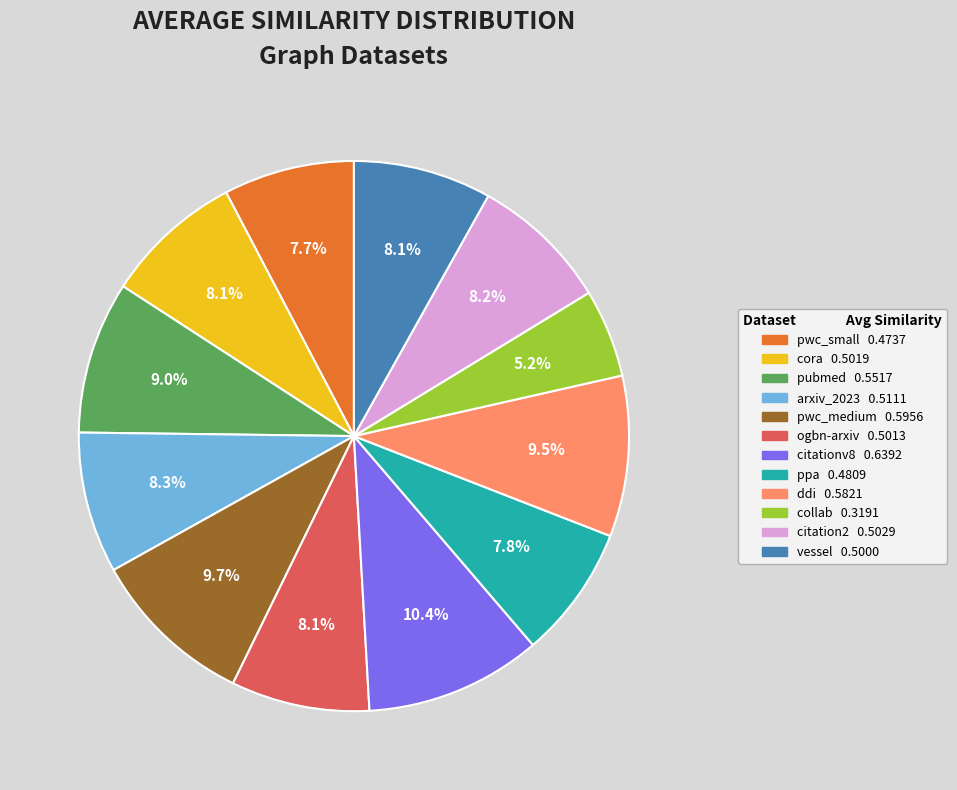

Does pubmed represent more than half of the total?

No